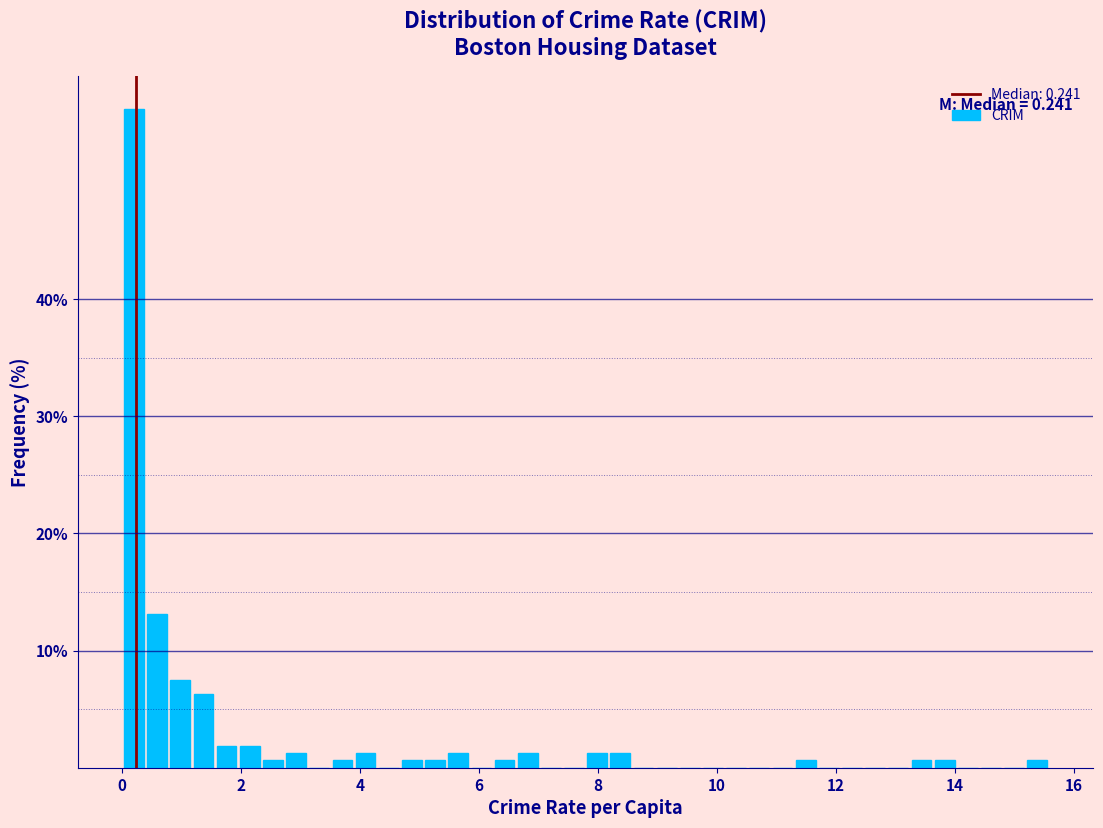

Read against the x-axis, roughly where is the centre of the tallest bar?

0.2